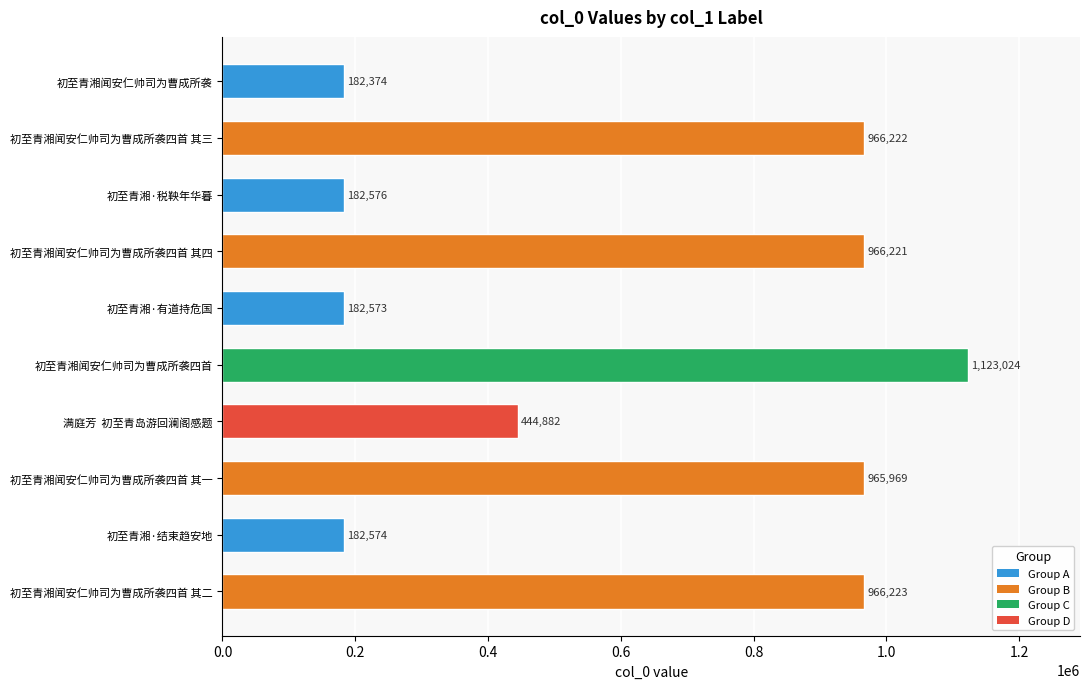

Does the chart contain any negative values?

No